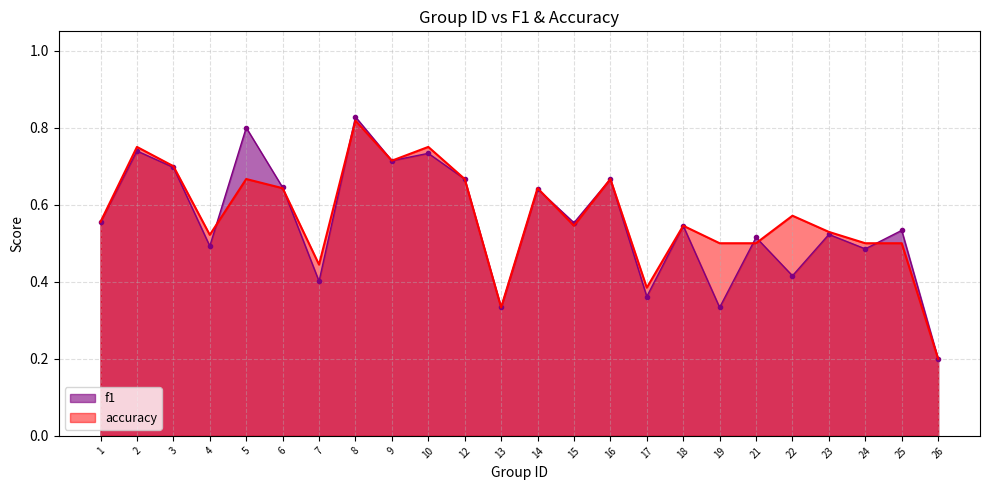

True or false: f1 has more than 0 interior local peaks.

True